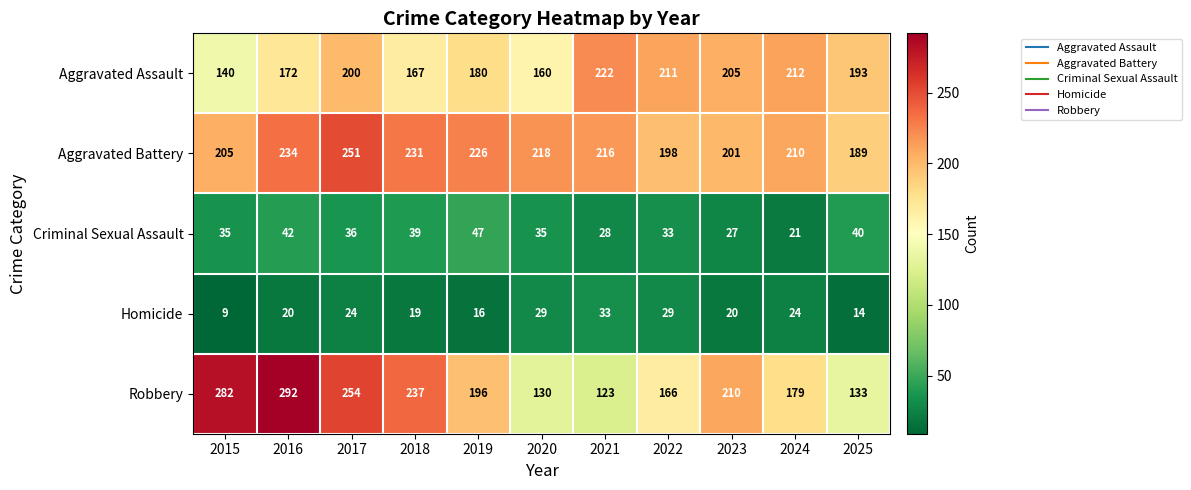

At how many categories does at least one series exceed 208?

10